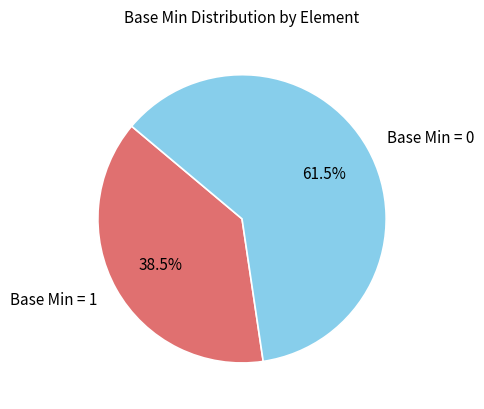

Count the number of slices in the pie.

2